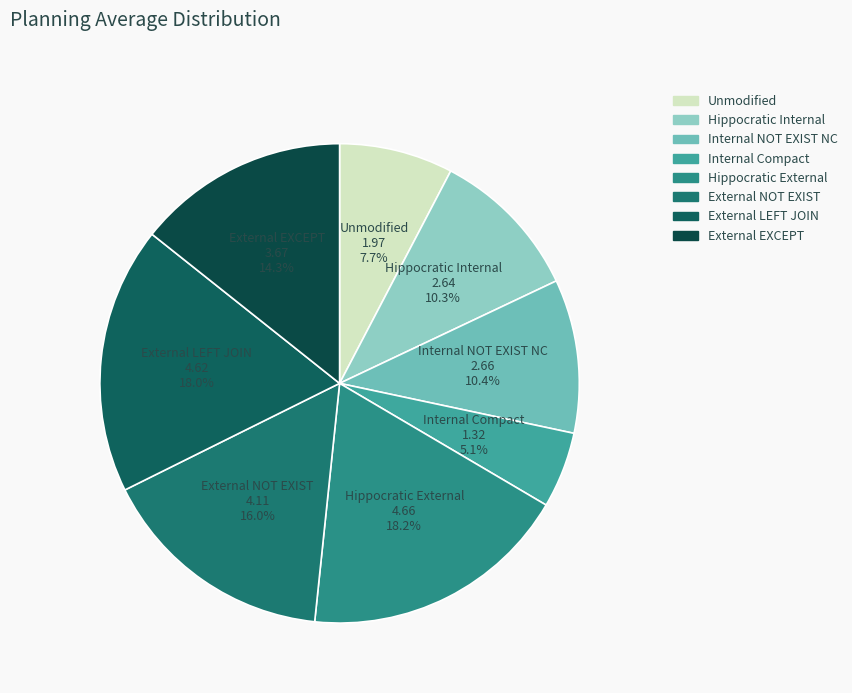

What is the smallest slice in the pie chart?

Internal Compact